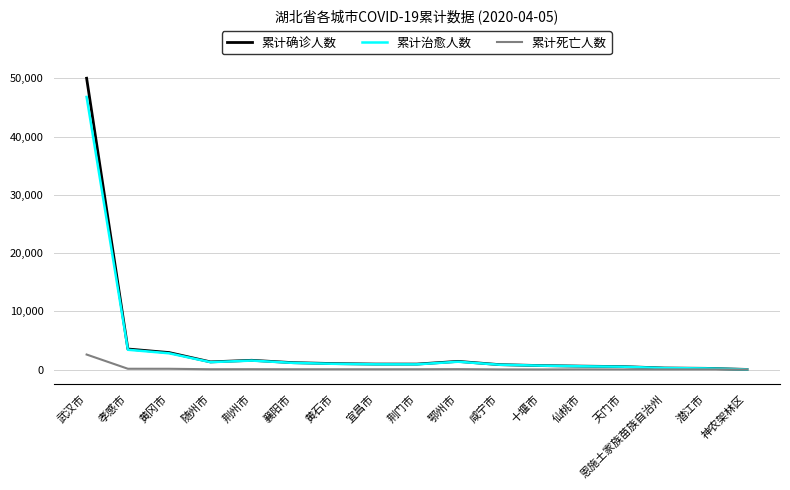

What is the approximate value of 累计确诊人数 at 随州市?

1307